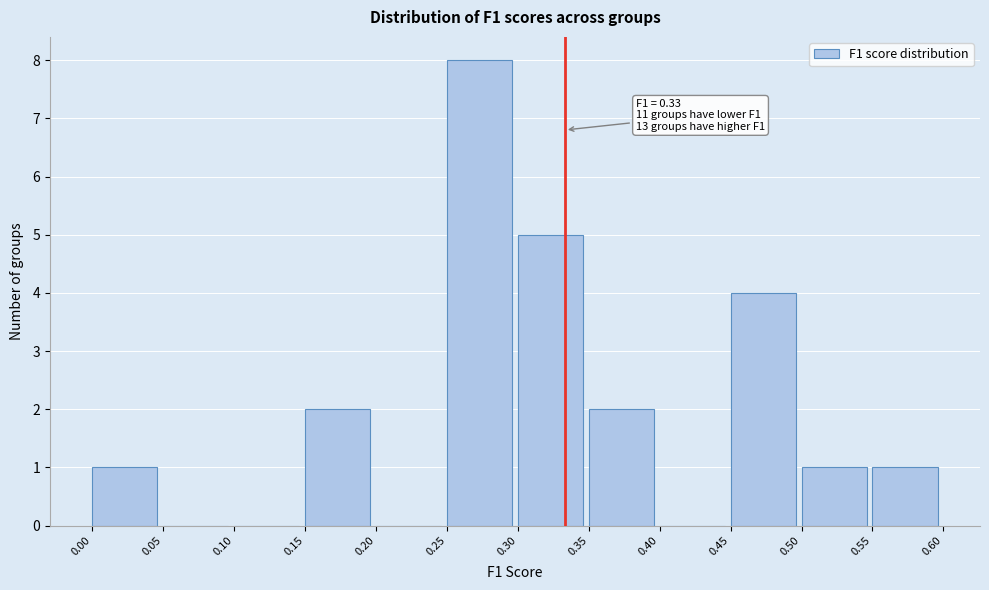

Which range on the x-axis has the tallest bar?

0.25 to 0.30